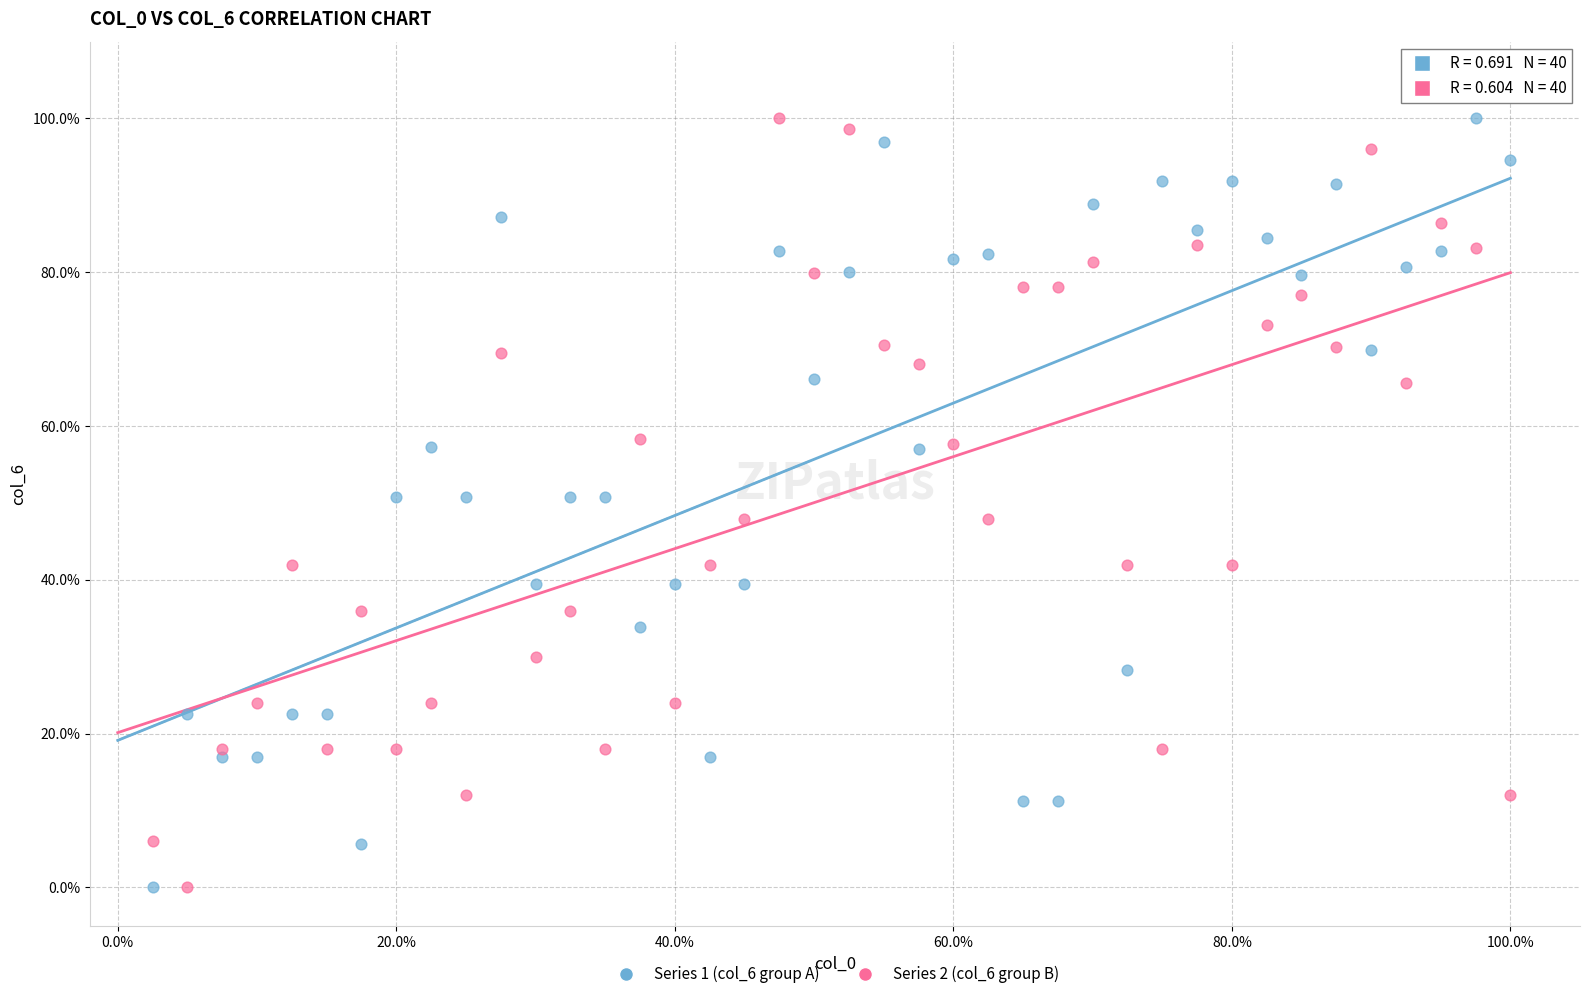

What is the X range (max minus min) for the scatter plot?

1.0